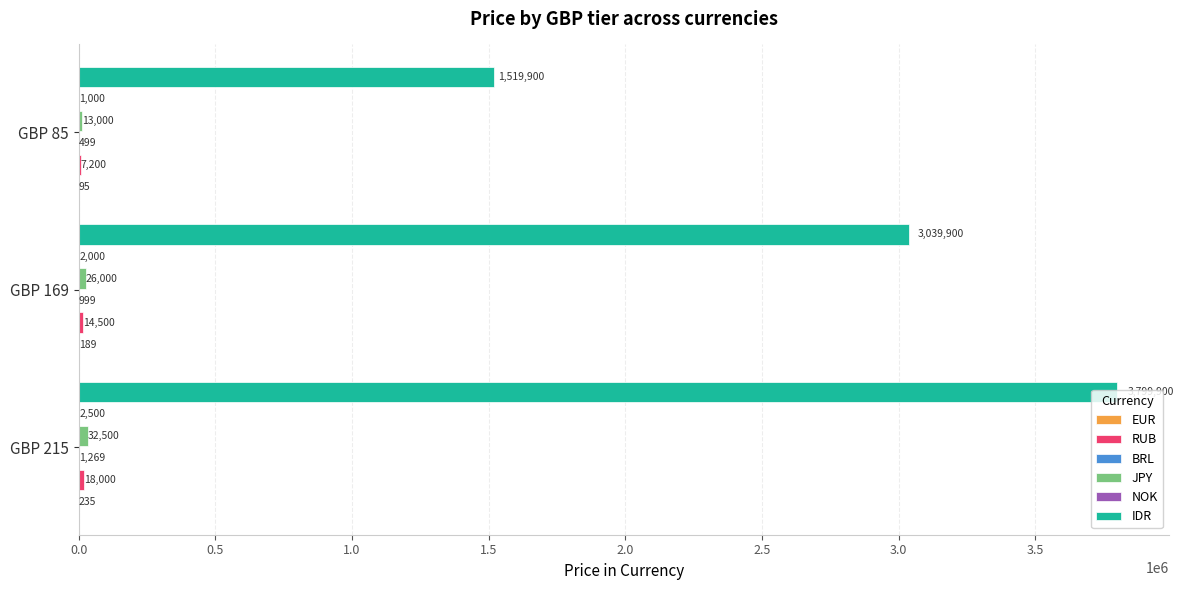

True or false: IDR has a value of 2472039 at GBP 85.

False